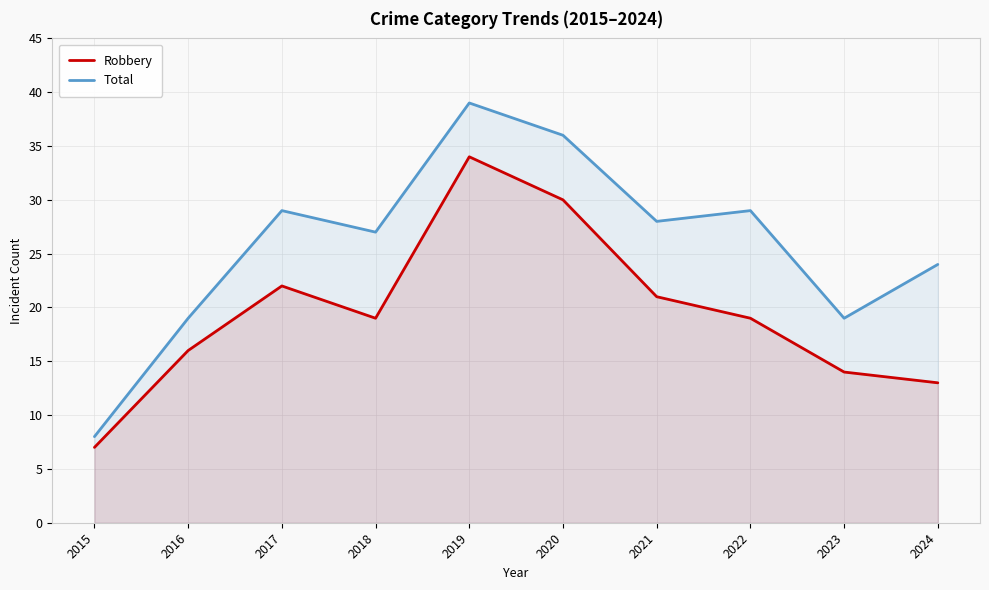

What is the lowest value of the Total series?

8